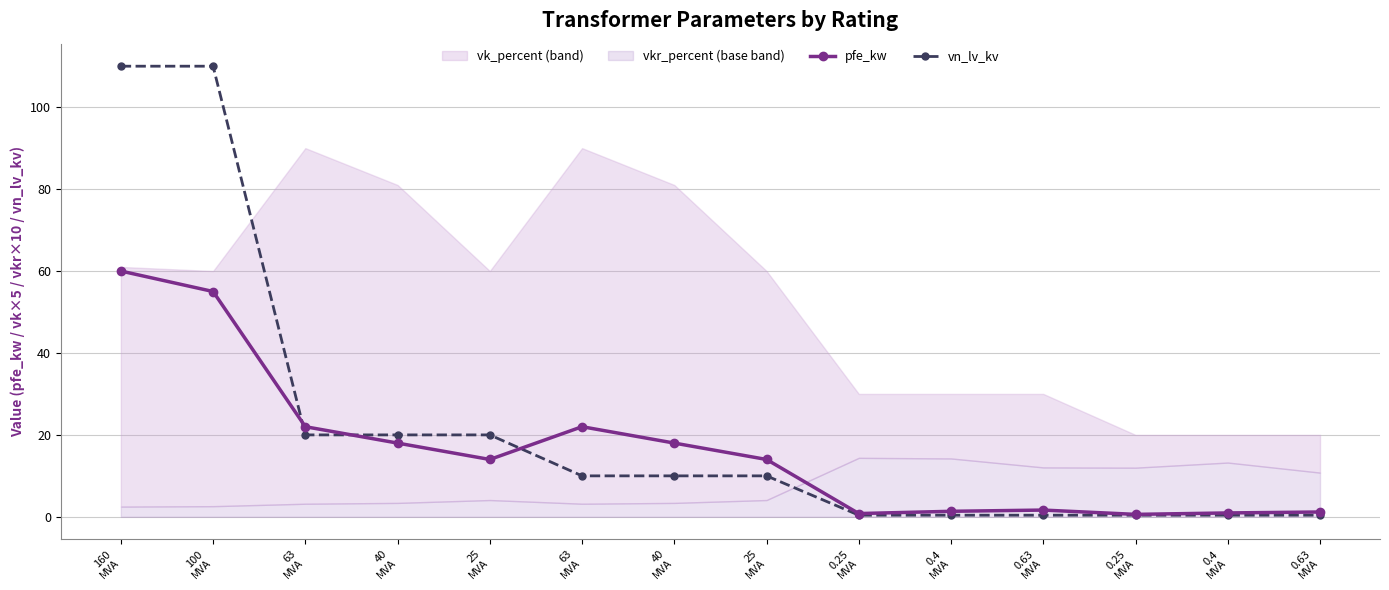

What is the label of the 13th point from the left?

0.4
MVA